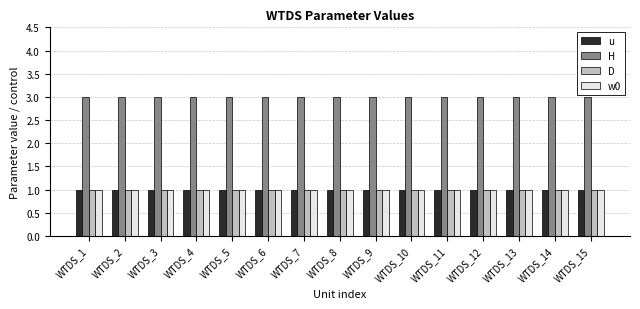

Reading left to right, list all the values displayed in this chart.

u: 1	1	1	1	1	1	1	1	1	1	1	1	1	1	1
H: 3	3	3	3	3	3	3	3	3	3	3	3	3	3	3
D: 1	1	1	1	1	1	1	1	1	1	1	1	1	1	1
w0: 1	1	1	1	1	1	1	1	1	1	1	1	1	1	1